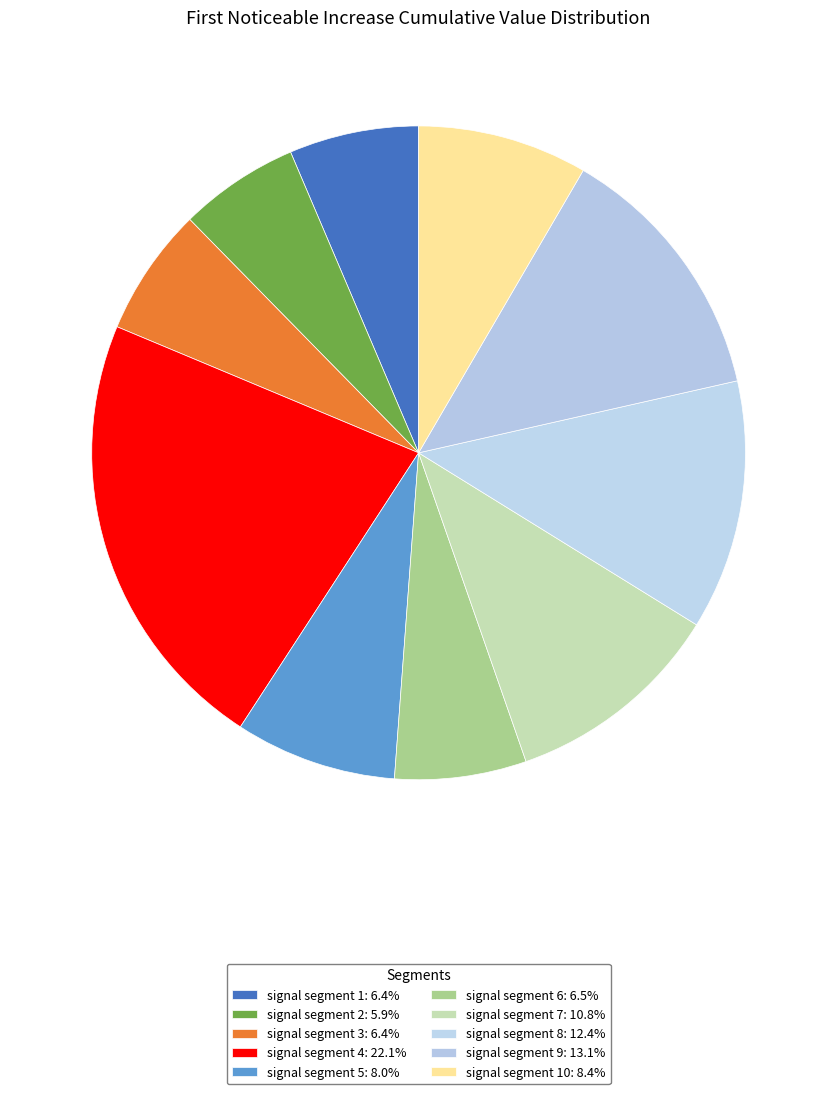

Count the number of slices in the pie.

10